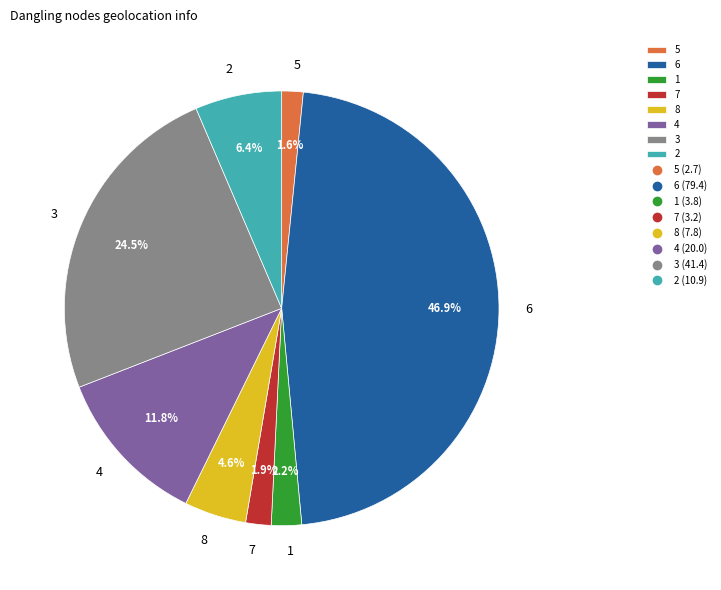

To the nearest percent, what is the combined percentage of 8 and 6?

52%